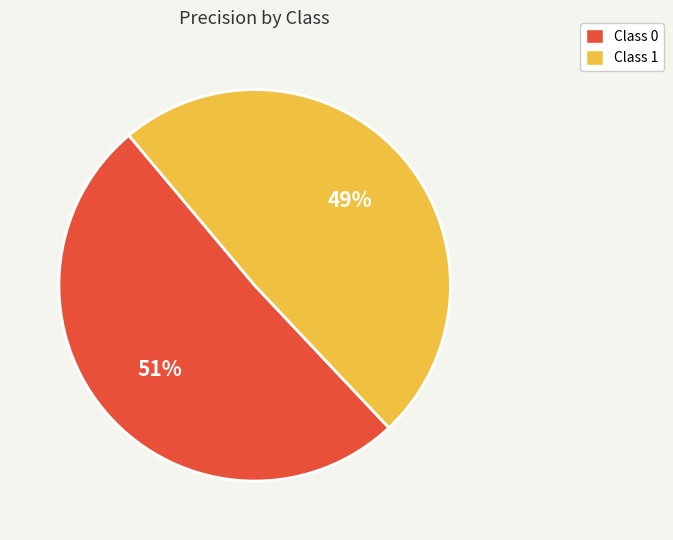

What percentage is the Class 1 slice, to the nearest percent?

49%